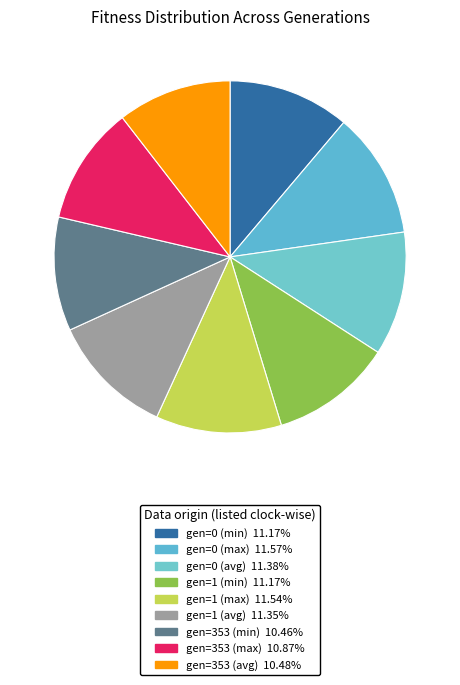

Count the number of slices in the pie.

9